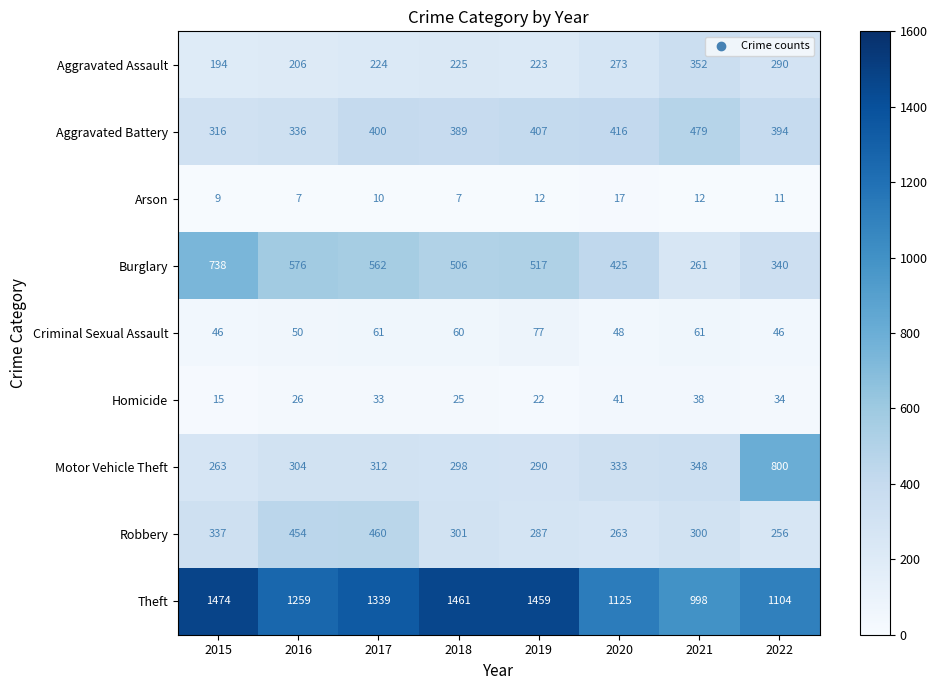

What is the difference between the Robbery values at 2017 and 2018?

159